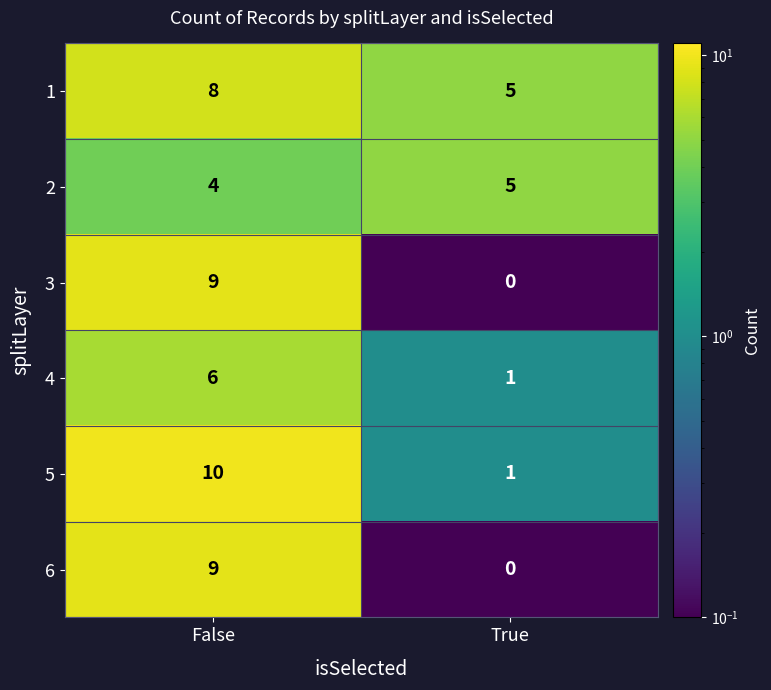

What is the difference between the 5 values at True and False?

9